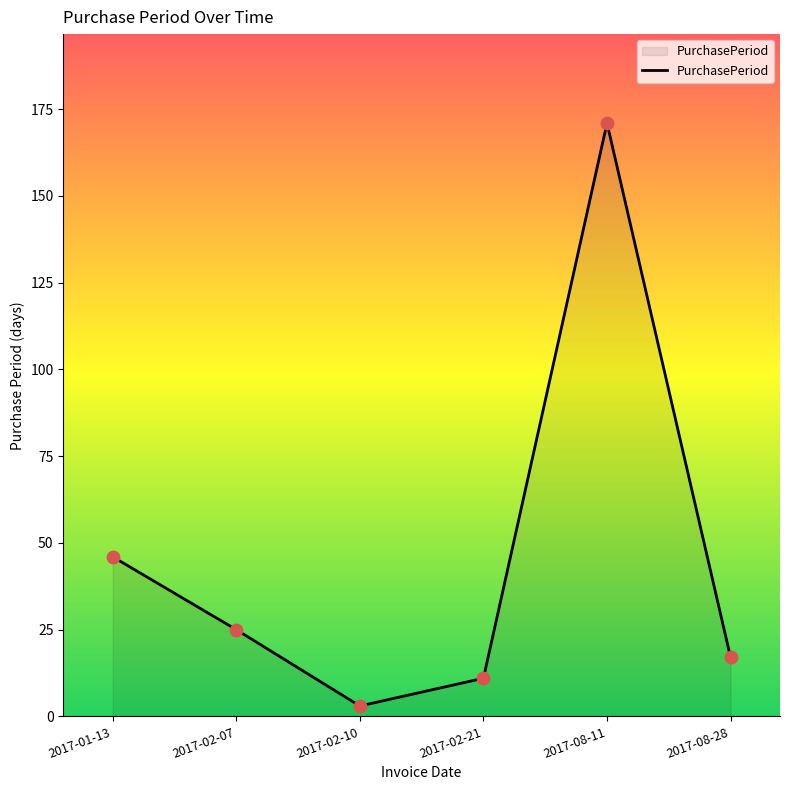

What is the ratio of the value at 2017-02-07 to the value at 2017-01-13?

0.5